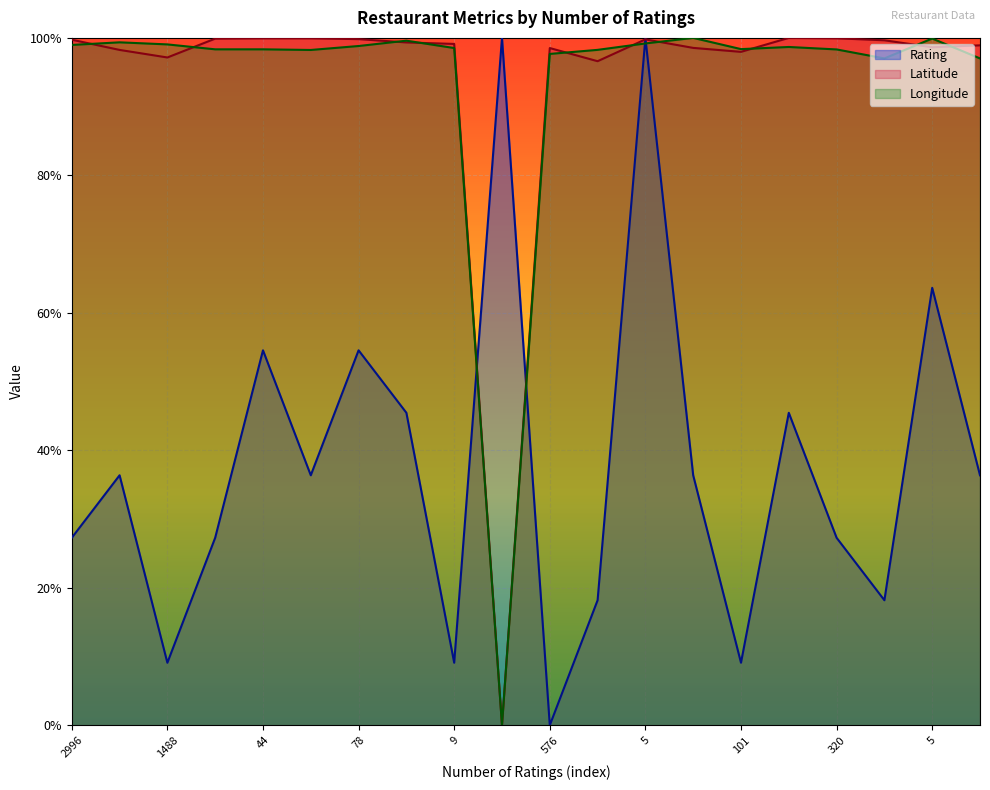

At which category is the sum across all series the highest?

5